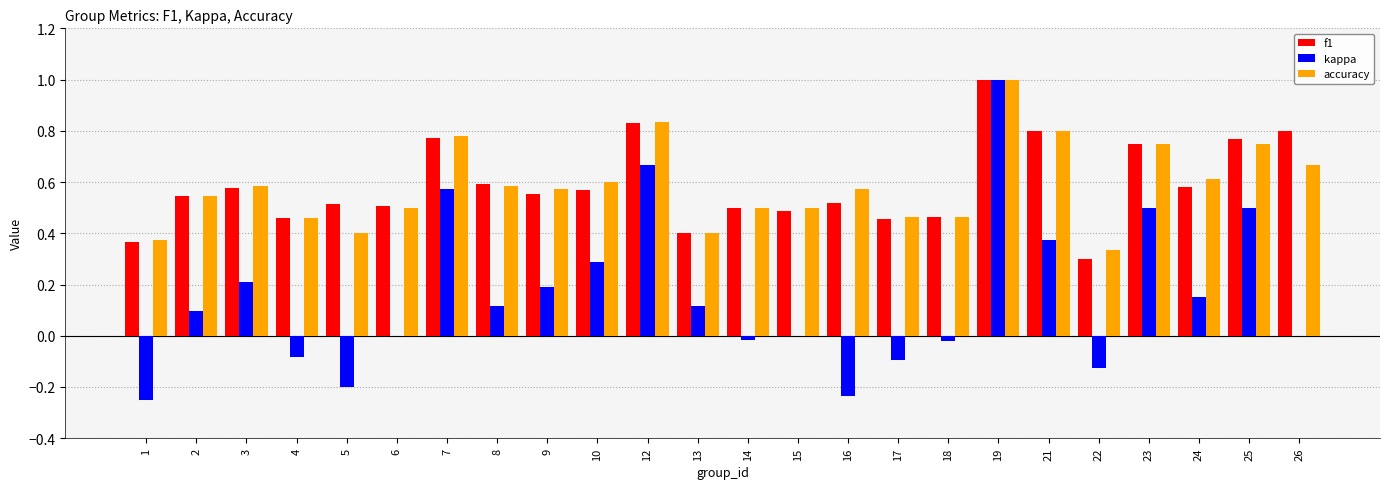

How many groups of bars are there?

24